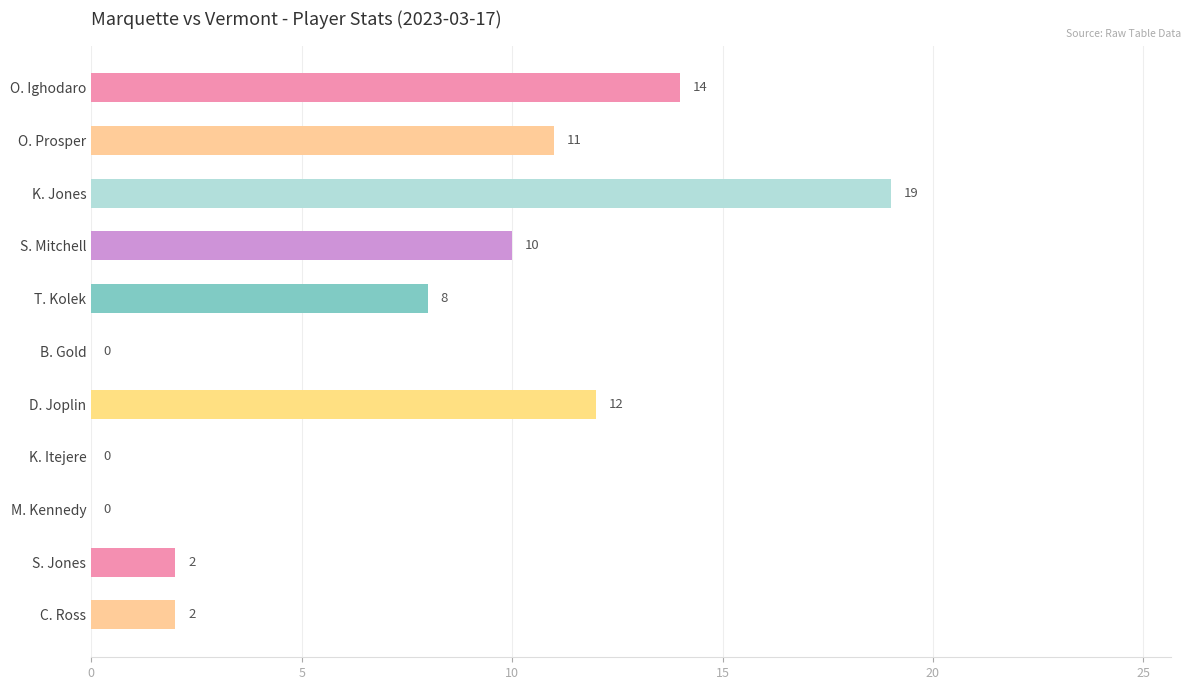

Between D. Joplin and S. Mitchell, which is larger?

D. Joplin